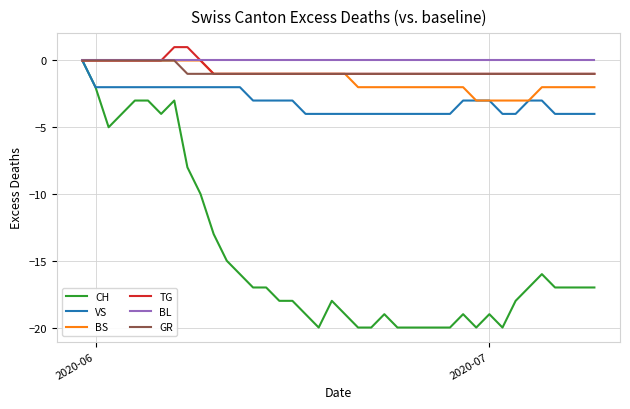

What is the smallest value displayed?

-20